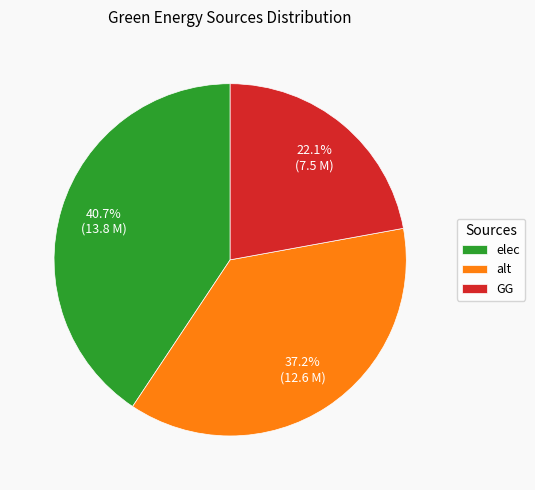

What is the total percentage of elec and alt?

77.9%